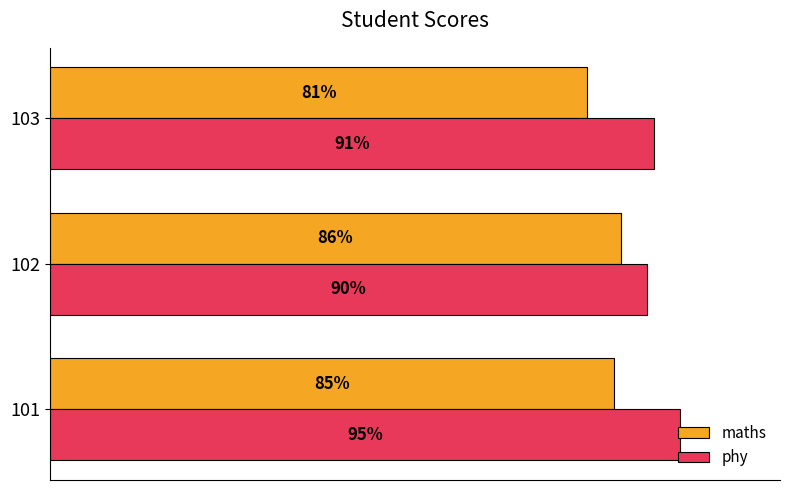

Between 101 and 102, which series saw the biggest shift?

phy